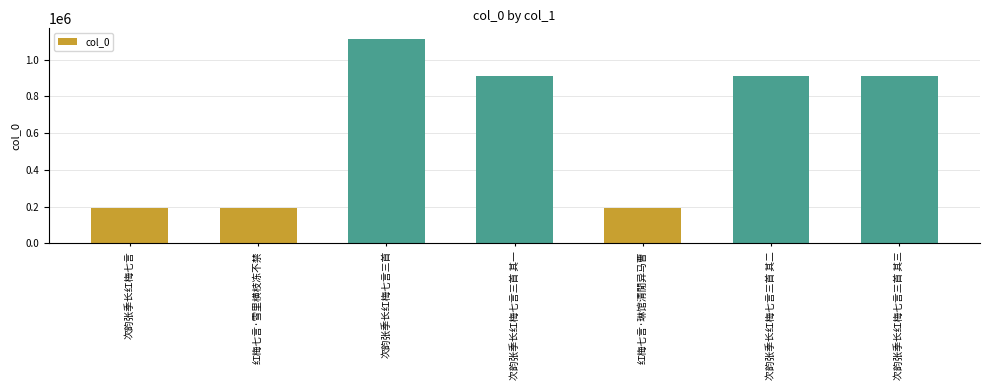

Is it true that the value at 红梅七言·雪里横枝冻不禁 is 190562?

True